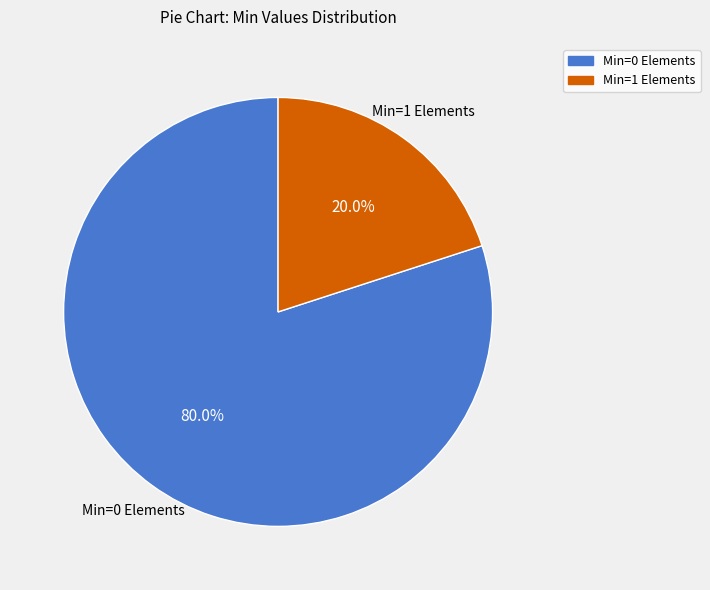

Is there a majority slice in this chart?

Yes